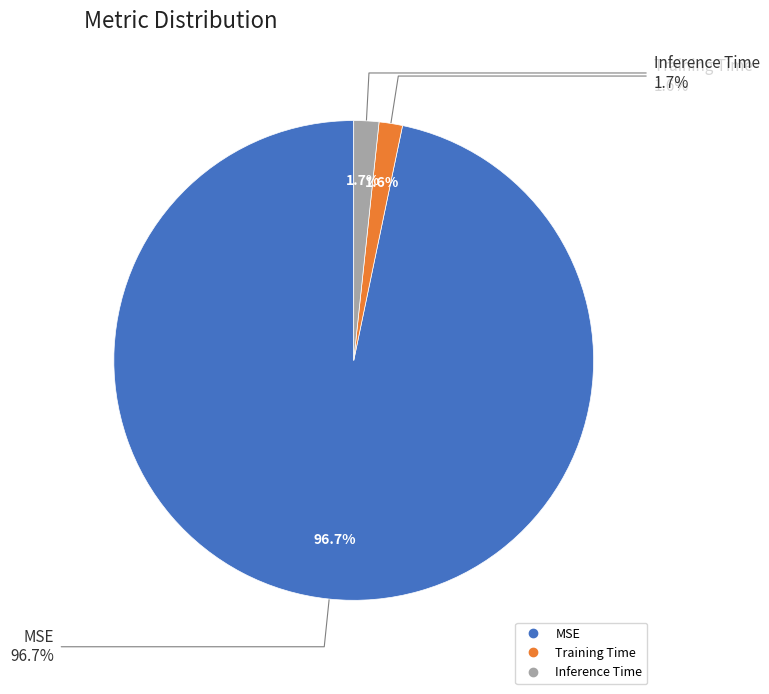

Count the number of slices in the pie.

3